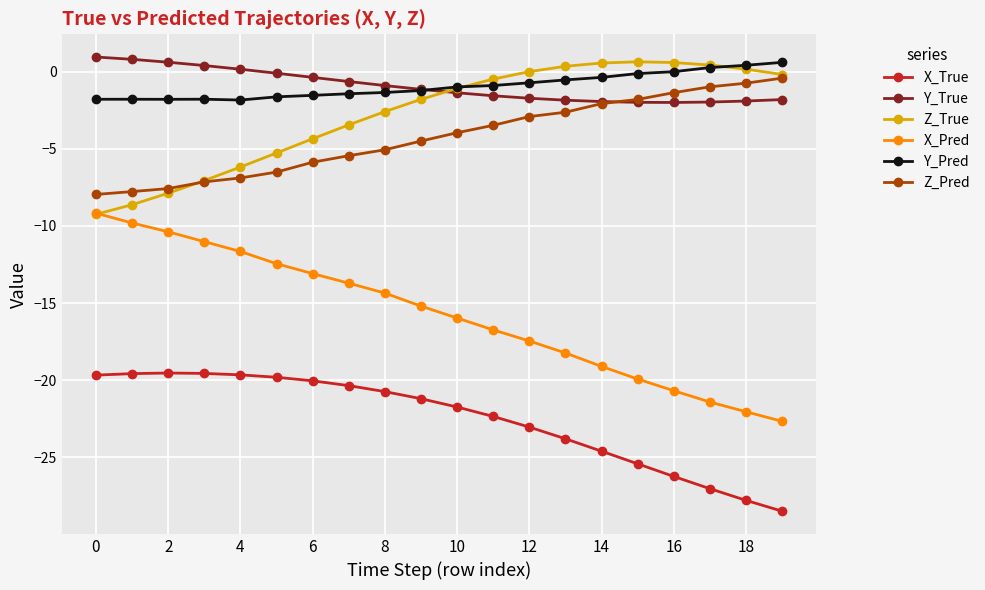

What is the value of the Z_True point at the 3rd from the left?

-7.9